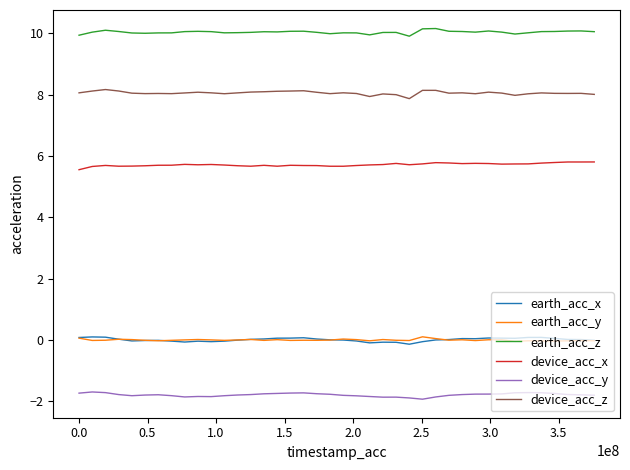

In device_acc_z, how many points are lower than both neighbors (excluding endpoints)?

10